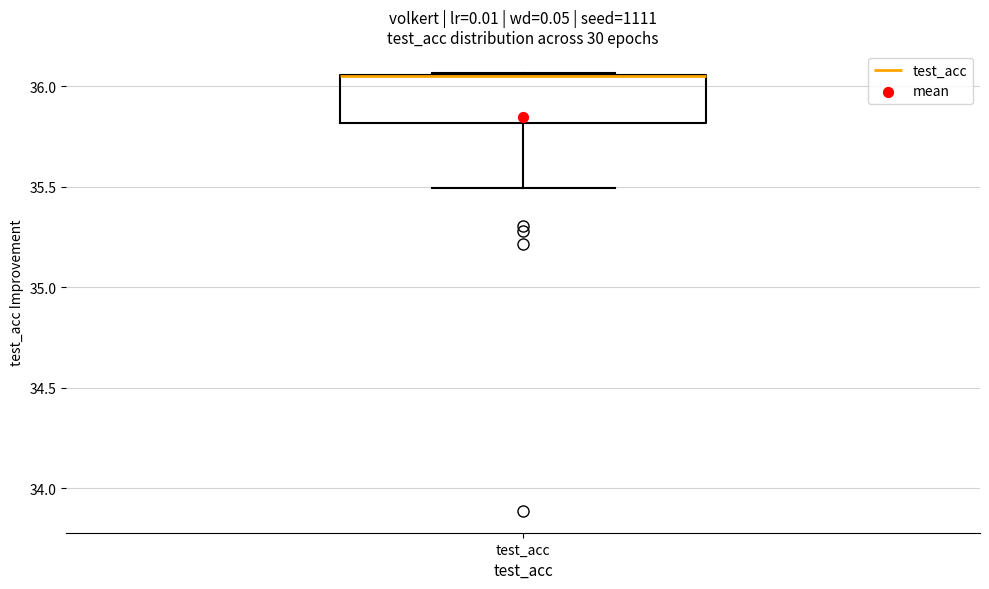

Transcribe this box plot: give where the median line is, the range the box spans, and where the two whiskers end, as read against the y-axis. The values are not printed on the chart, so give them approximately, as read against the axis.

median 36.05 (drawn on the box's upper edge), box 35.80 to 36.05, whiskers 35.50 to 36.05